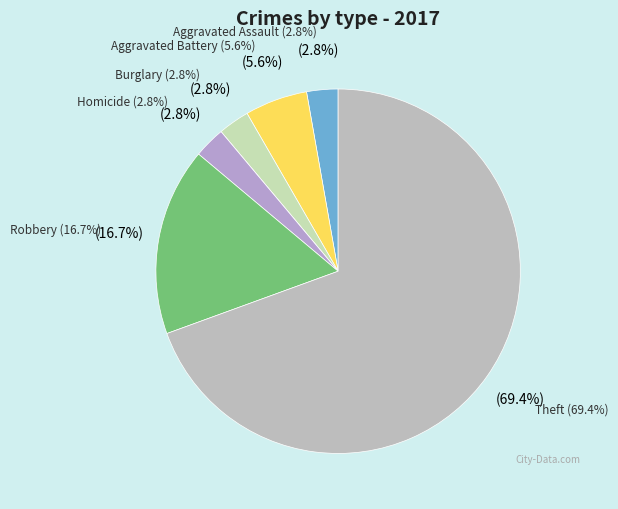

Is Robbery the majority of the pie?

No